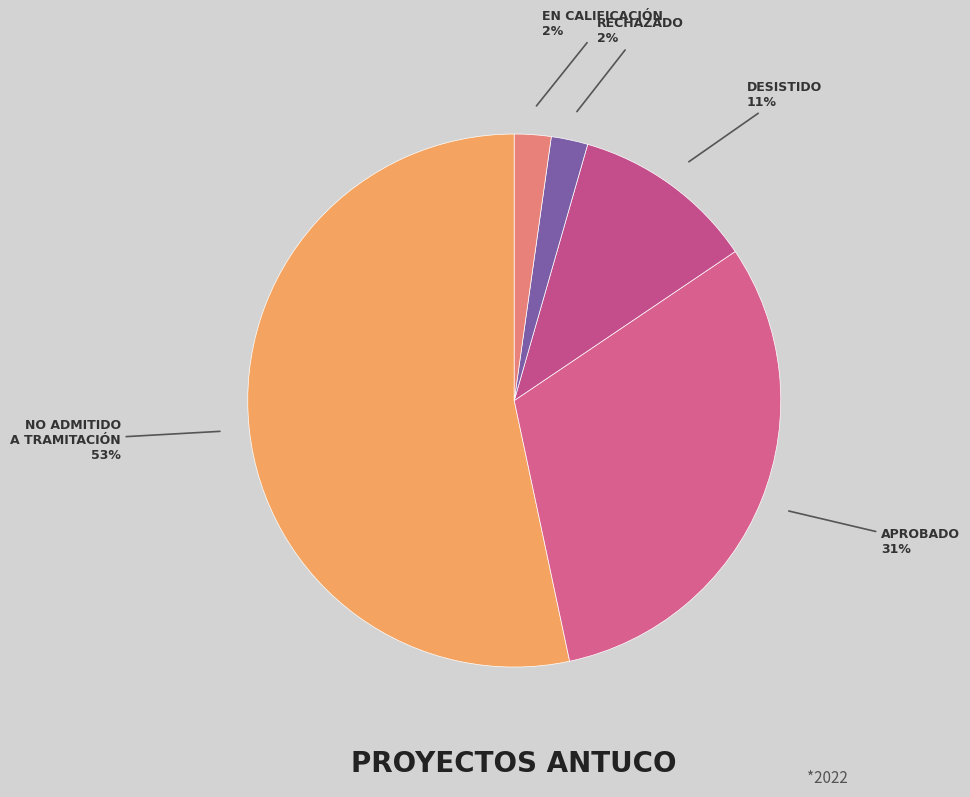

How many slices are in this pie chart?

5